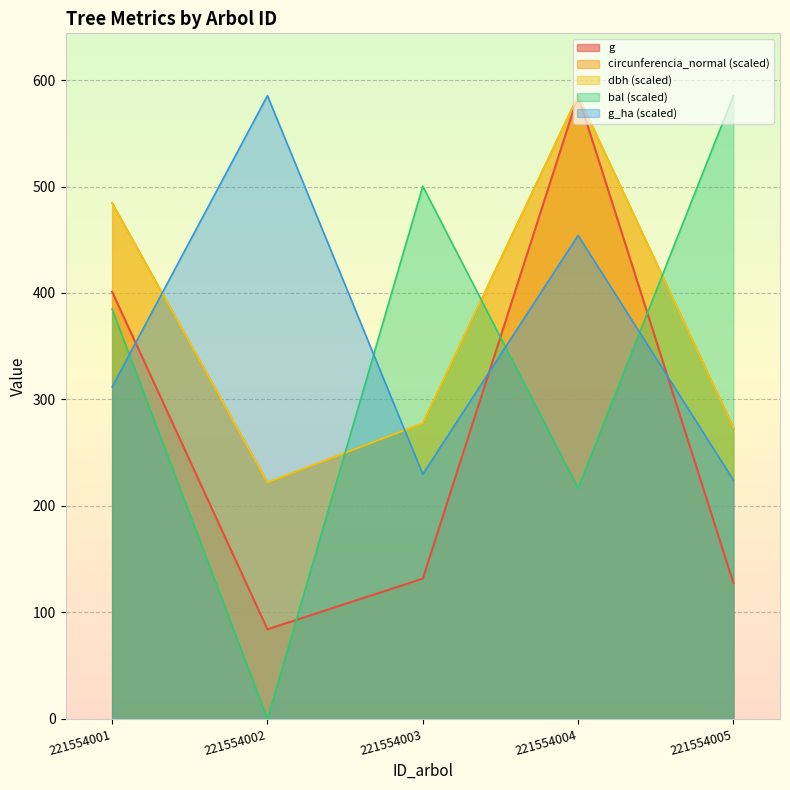

Which series has the largest total across all categories?

dbh